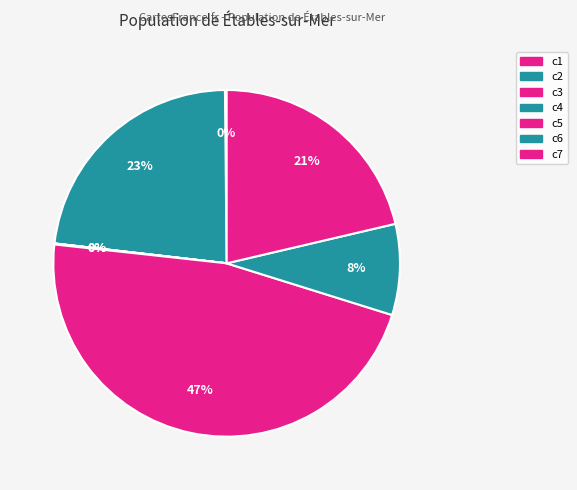

What is the smallest slice in the pie chart?

c3